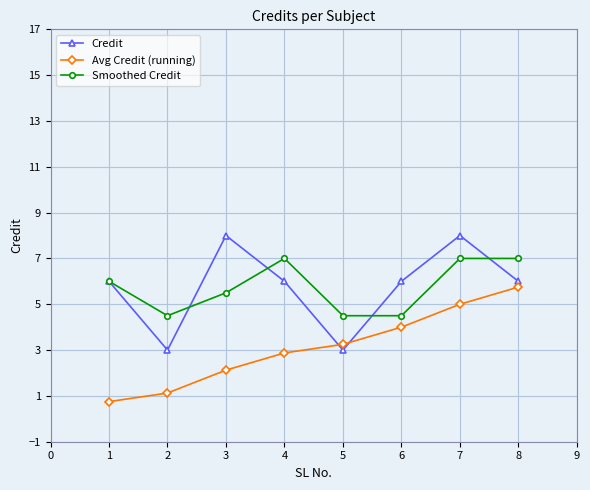

What is the difference between the second highest and second lowest values in the Avg Credit (running) series?

3.9